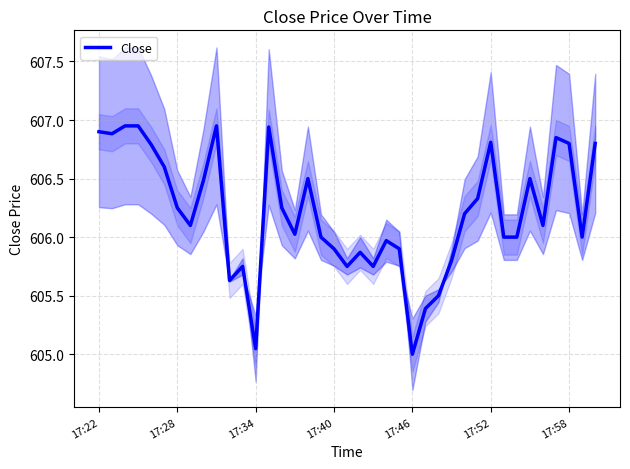

The value at 15 is 606.0. True or false?

True